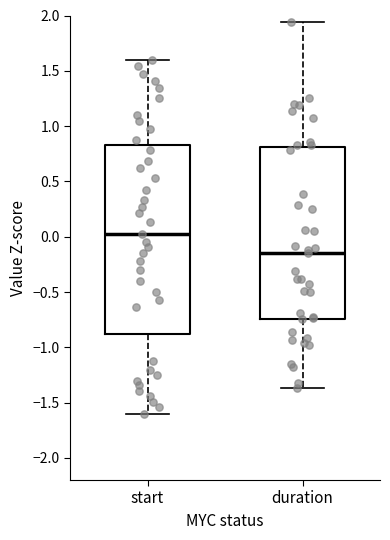

Reading left to right, transcribe this box plot: for each box, give where its median line is, the range the box spans, and where its two whiskers end, as read against the y-axis. The values are not printed on the chart, so give them approximately, as read against the axis.

start: median 0.00, box -0.90 to 0.85, whiskers -1.60 to 1.60
duration: median -0.15, box -0.75 to 0.80, whiskers -1.35 to 1.95